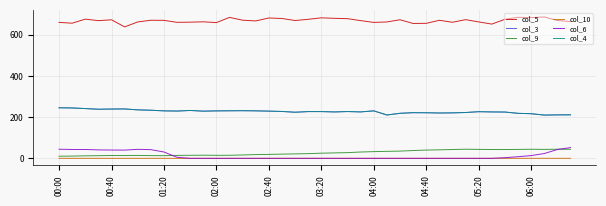

At how many categories does at least one series exceed 580?

40